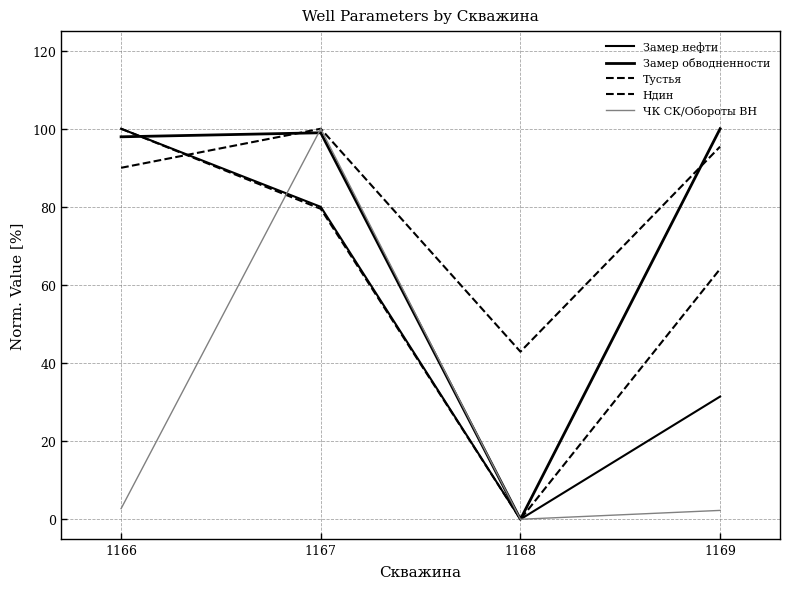

How many lines are shown in the chart?

5